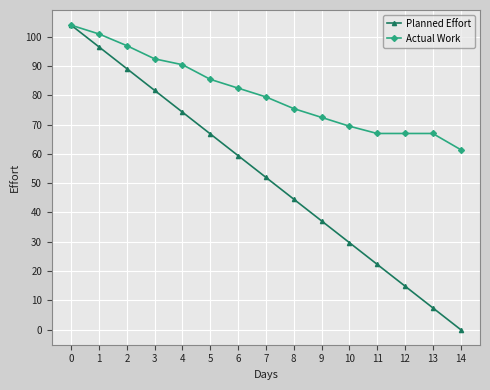

Which series has the largest range (max minus min)?

Planned Effort